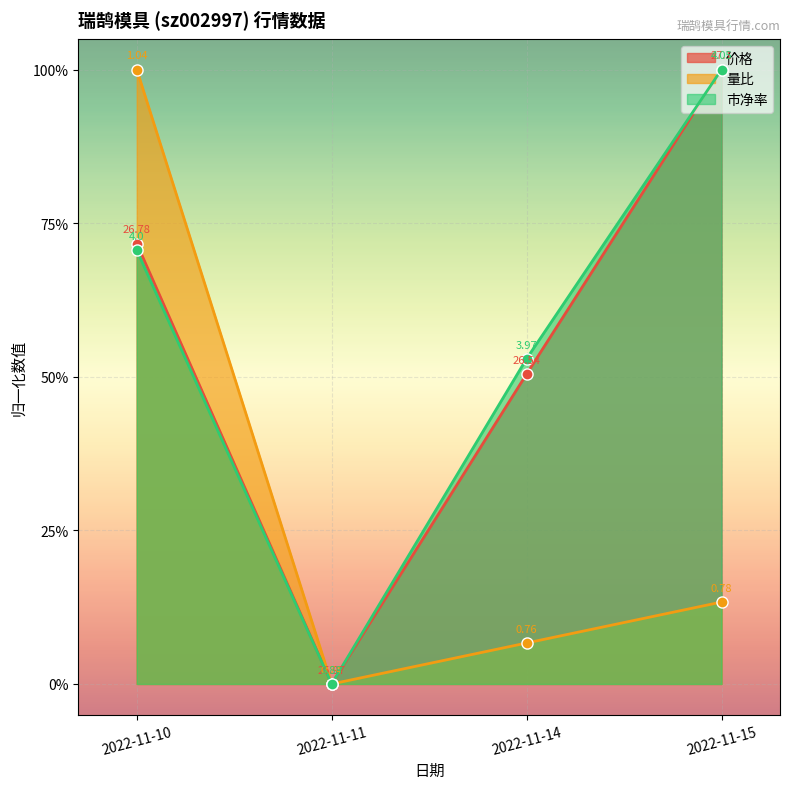

Which series has the largest total across all categories?

市净率